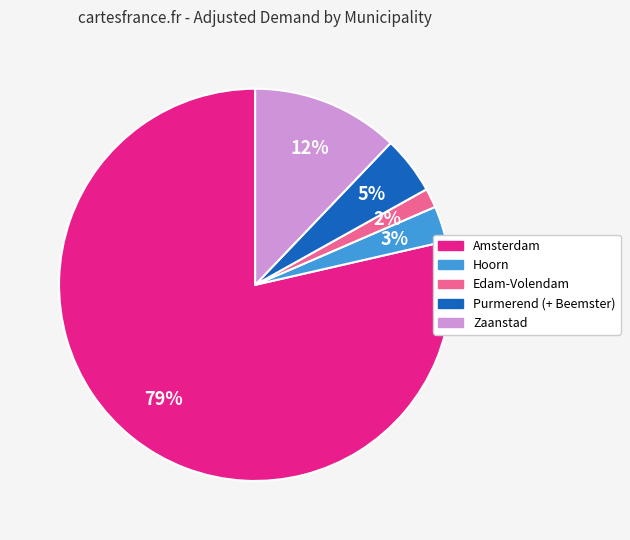

Rank the categories by value from lowest to highest.

Edam-Volendam, Hoorn, Purmerend (+ Beemster), Zaanstad, Amsterdam